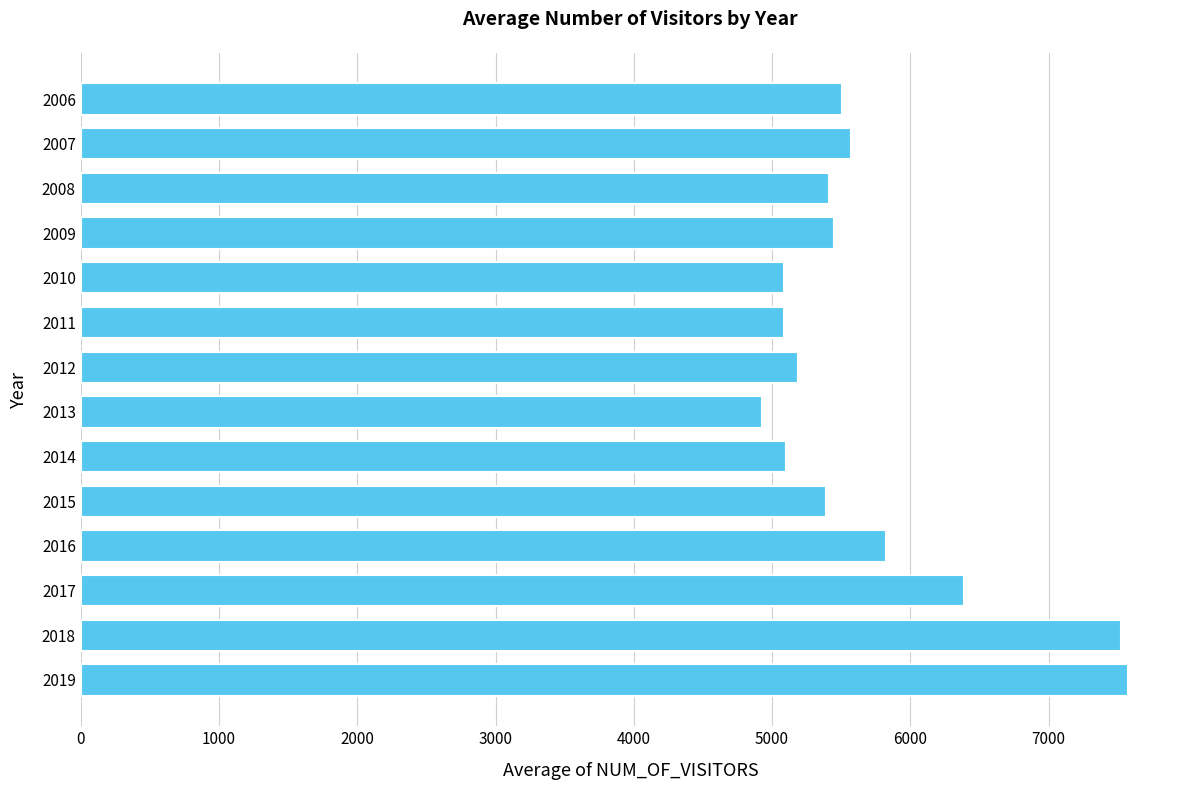

What is the value of the 10th bar from the top?

5387.5